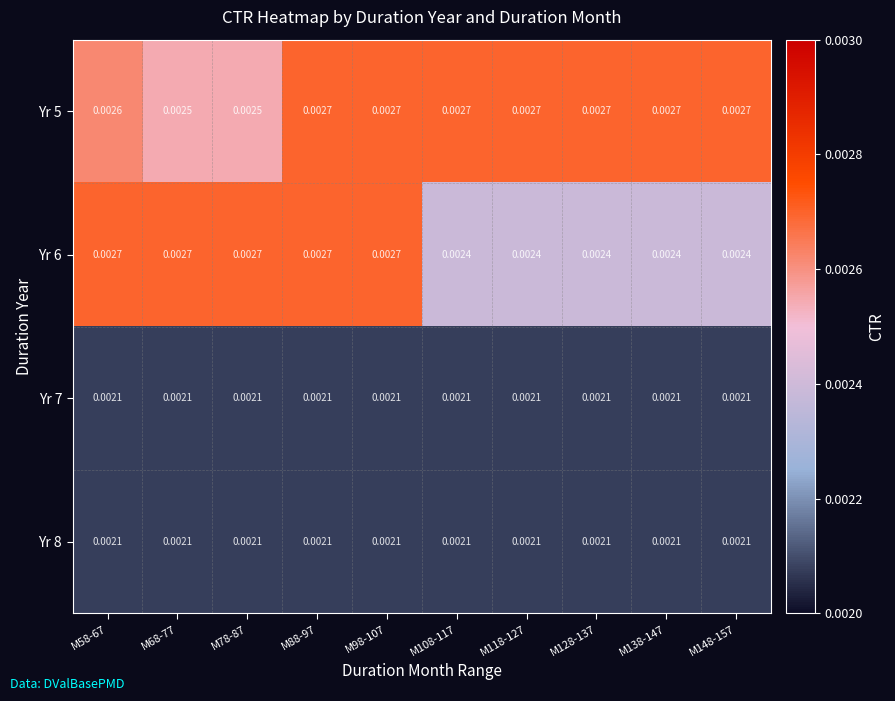

How many categories are shown in the chart?

10